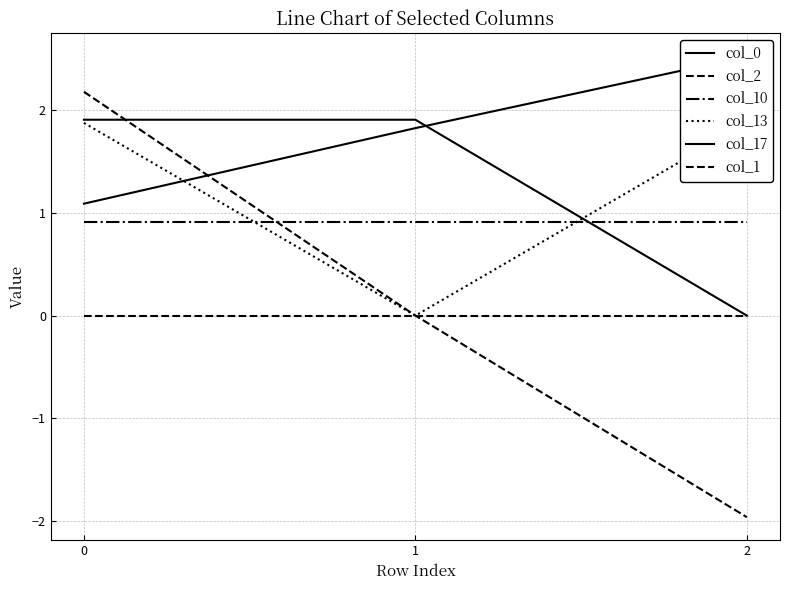

What is the average value of the col_13 series?

1.2